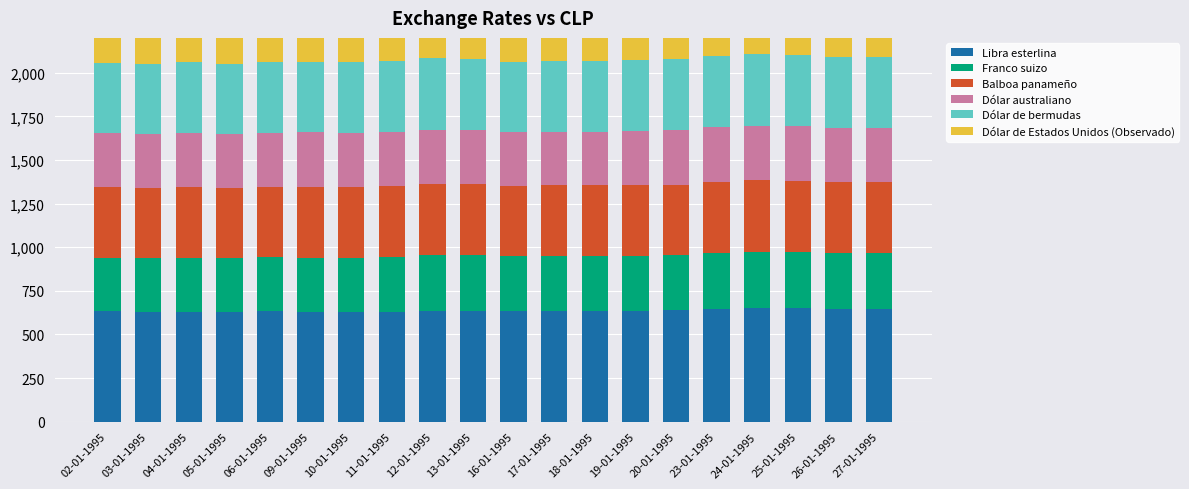

Which series has the widest spread of values?

Libra esterlina